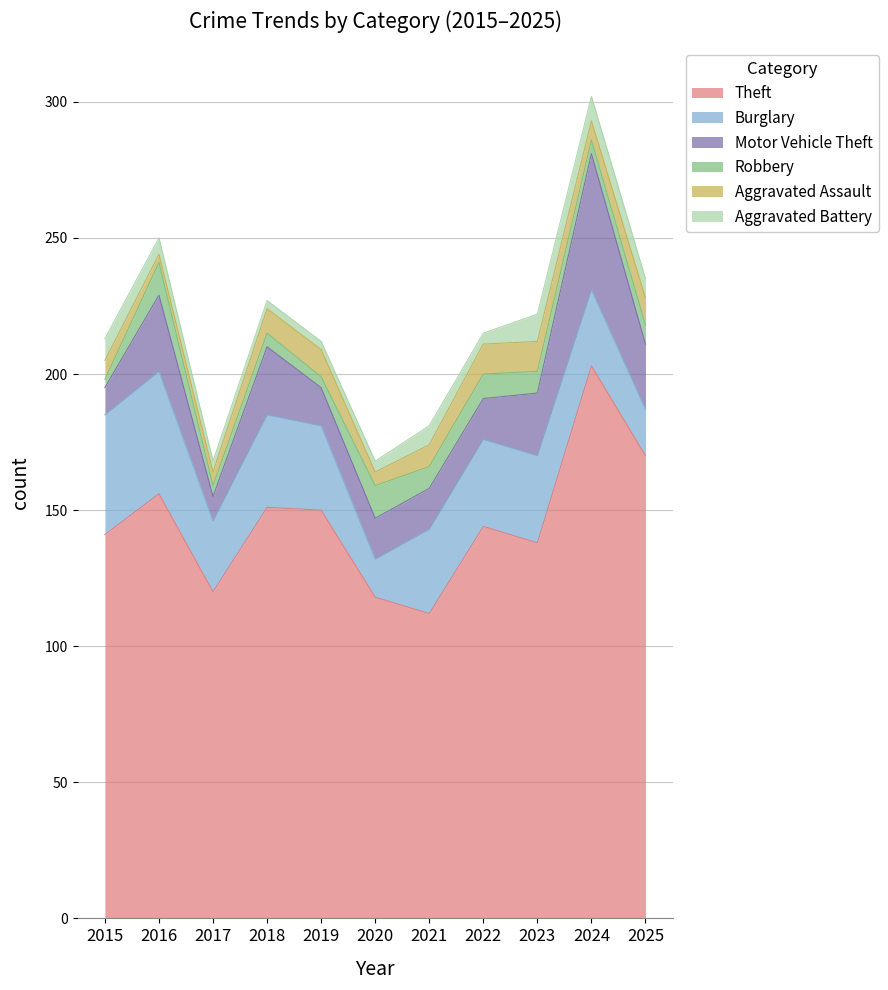

Is it true that Theft equals 57 at 2017?

False